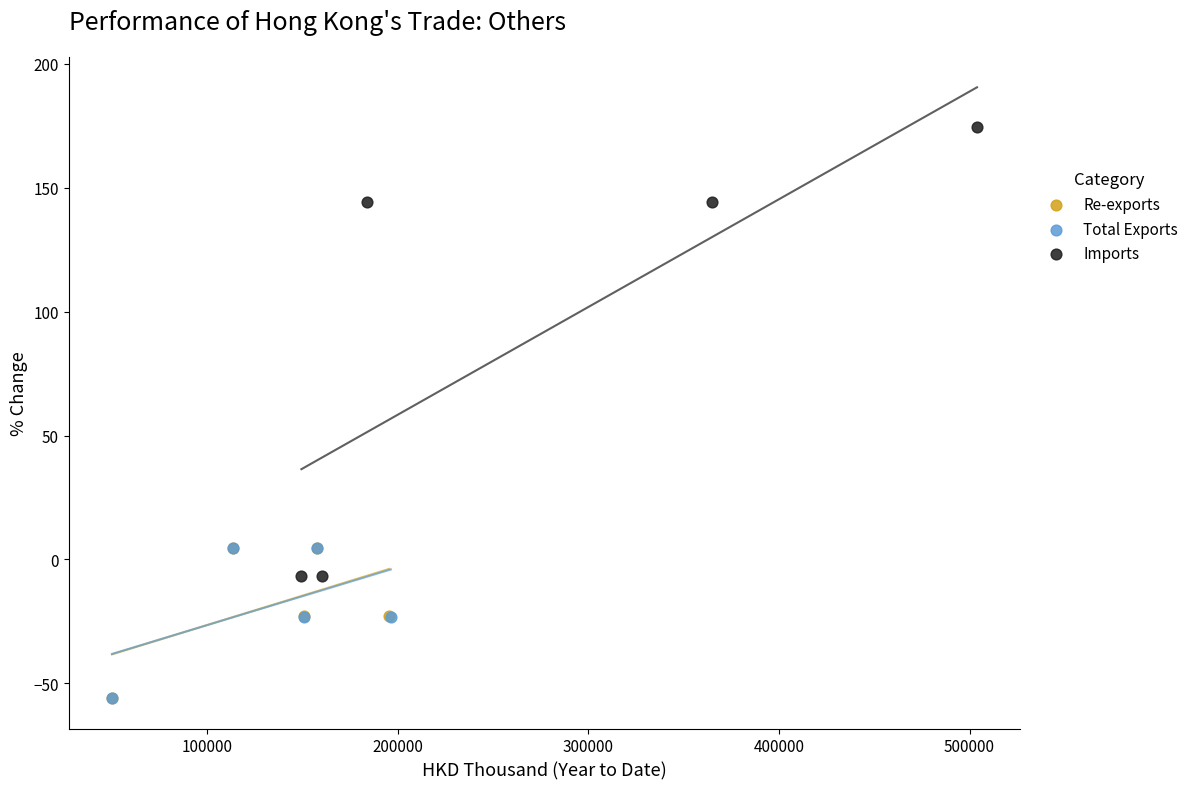

Which series has the largest Y range (max minus min)?

Imports